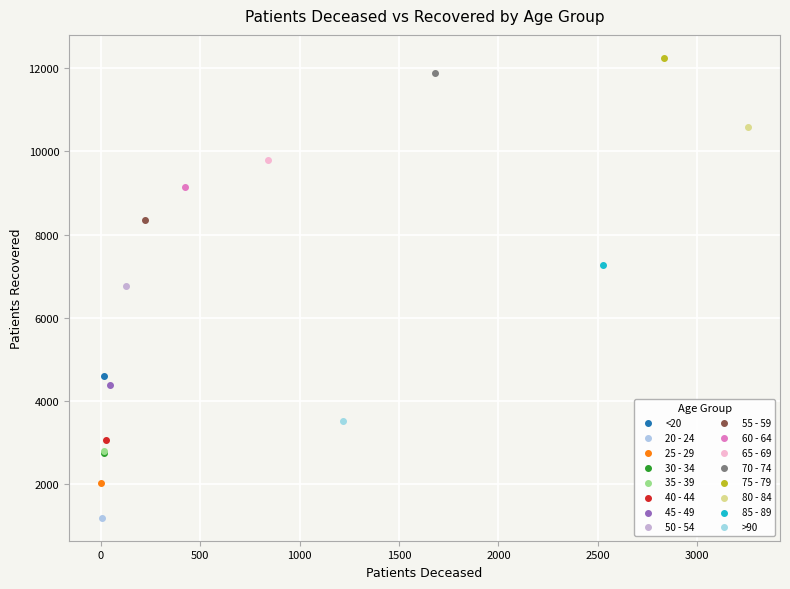

What are all the series names shown in the legend?

<20, 20 - 24, 25 - 29, 30 - 34, 35 - 39, 40 - 44, 45 - 49, 50 - 54, 55 - 59, 60 - 64, 65 - 69, 70 - 74, 75 - 79, 80 - 84, 85 - 89, >90